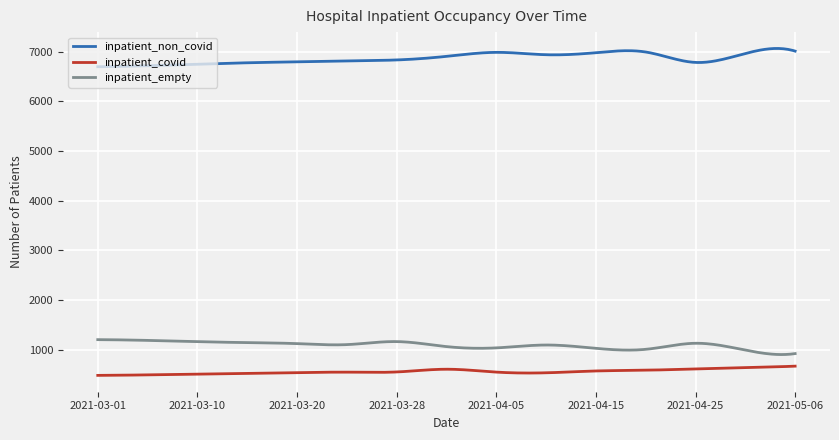

True or false: inpatient_empty and inpatient_non_covid intersect in this chart.

False